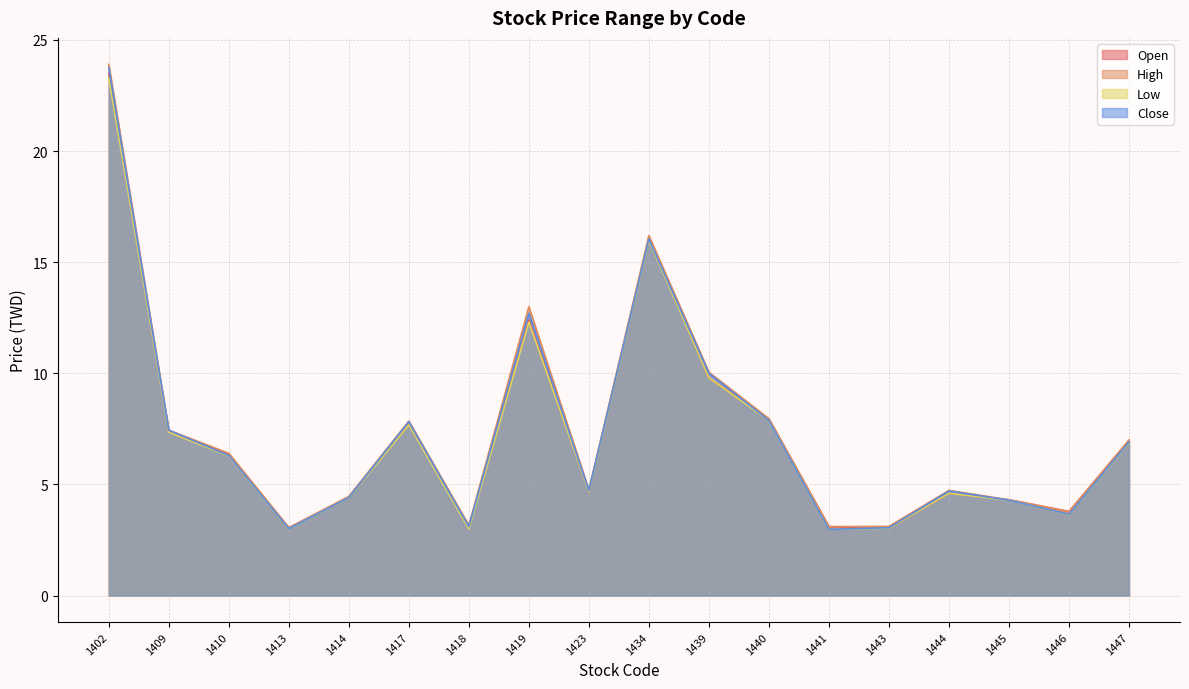

Reading left to right, list all the values displayed in this chart.

Open: 23.5	7.4	6.4	3.0	4.4	7.7	3.1	12.4	4.7	16.1	9.8	7.9	3.1	3.0	4.6	4.3	3.8	7.0
High: 23.9	7.4	6.4	3.0	4.5	7.8	3.2	13.0	4.8	16.2	10.1	8.0	3.1	3.1	4.7	4.3	3.8	7.0
Low: 23.3	7.3	6.3	3.0	4.4	7.7	3.0	12.3	4.7	16.0	9.8	7.9	3.0	3.0	4.6	4.3	3.6	6.9
Close: 23.8	7.4	6.3	3.0	4.4	7.8	3.1	12.7	4.7	16.1	10.0	7.9	3.0	3.0	4.7	4.3	3.7	6.9